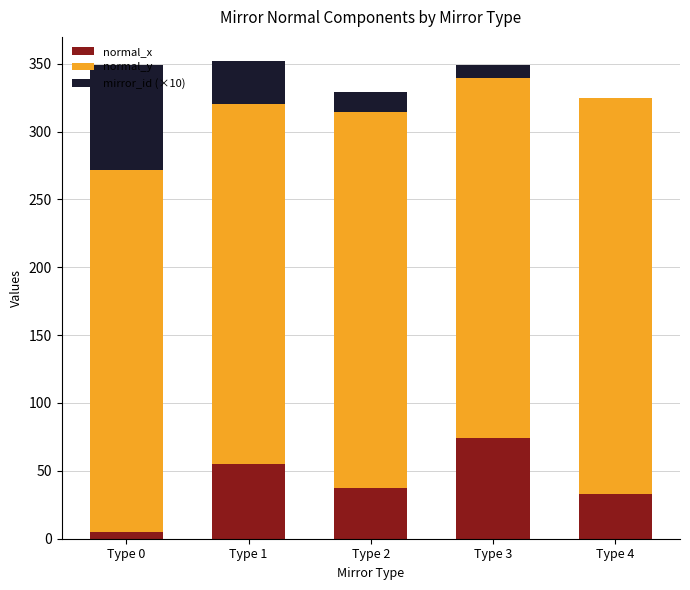

What is the highest value of the normal_x series?

74.4